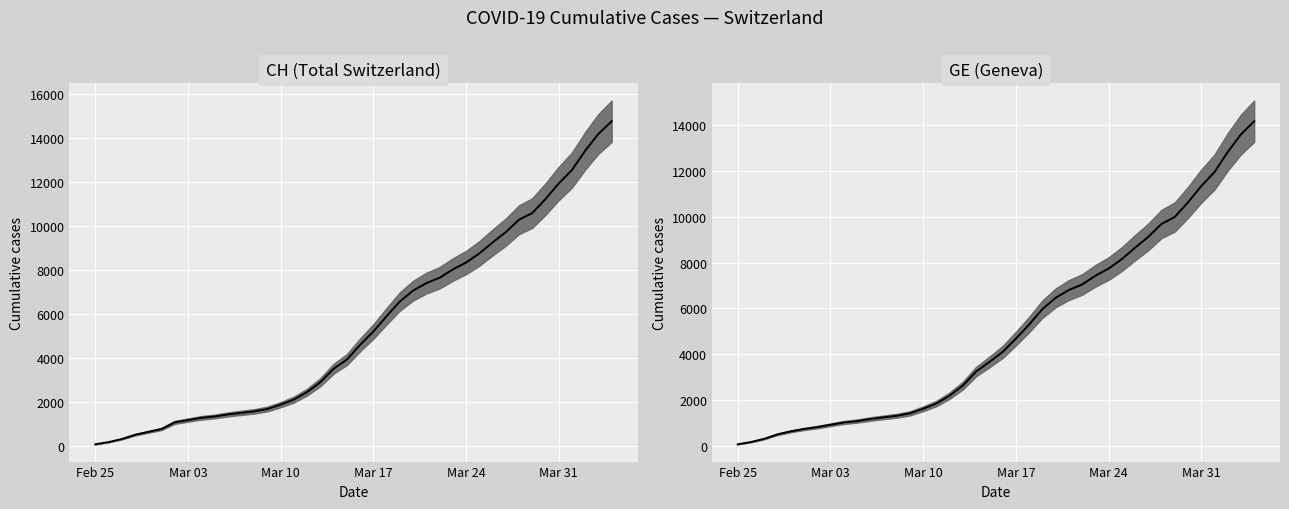

The value at Mar 17 is 296.7. True or false?

False